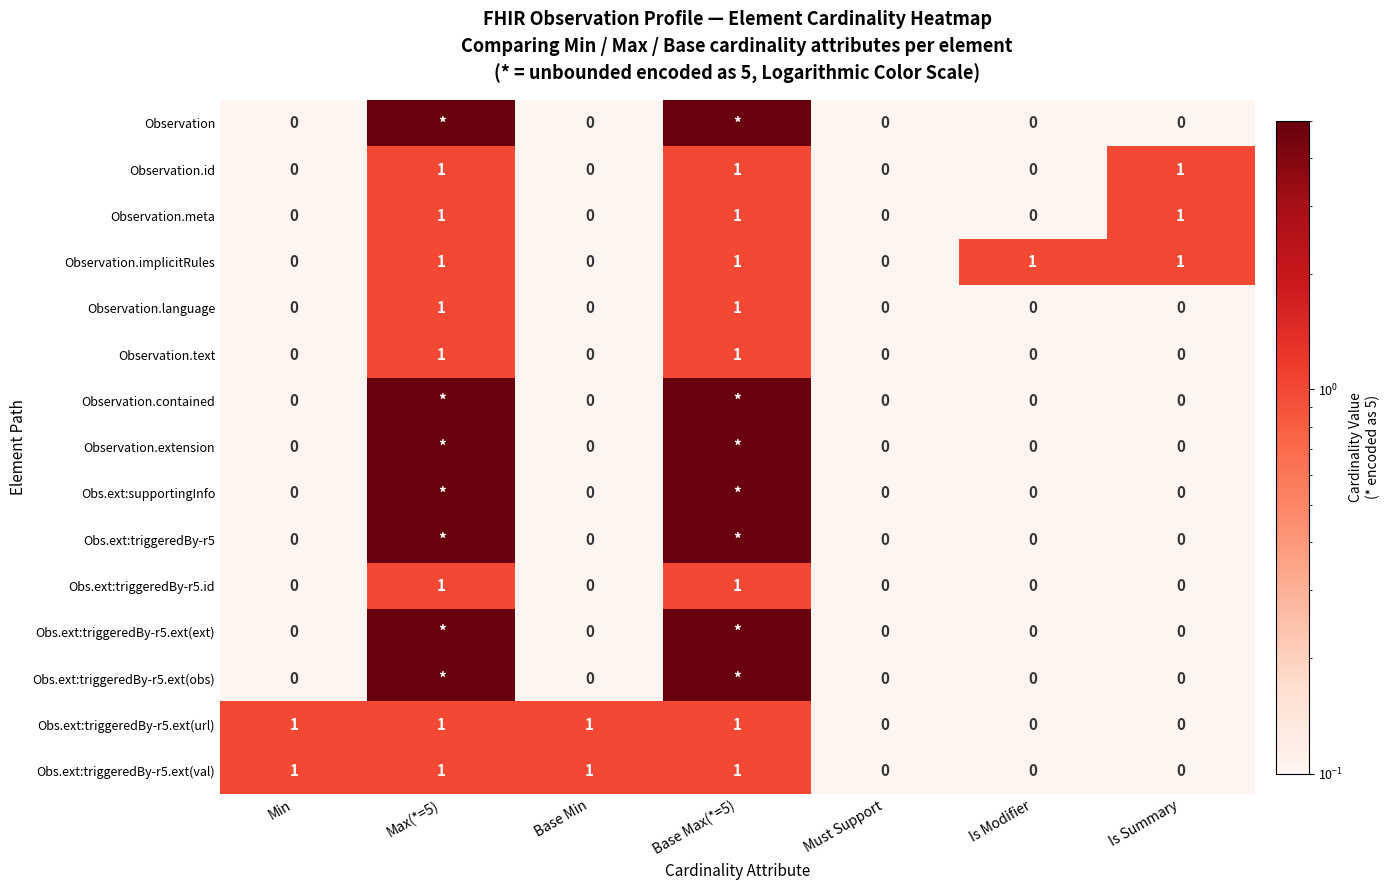

The value of Obs.ext:triggeredBy-r5.id at Max(*=5) is 2. True or false?

False